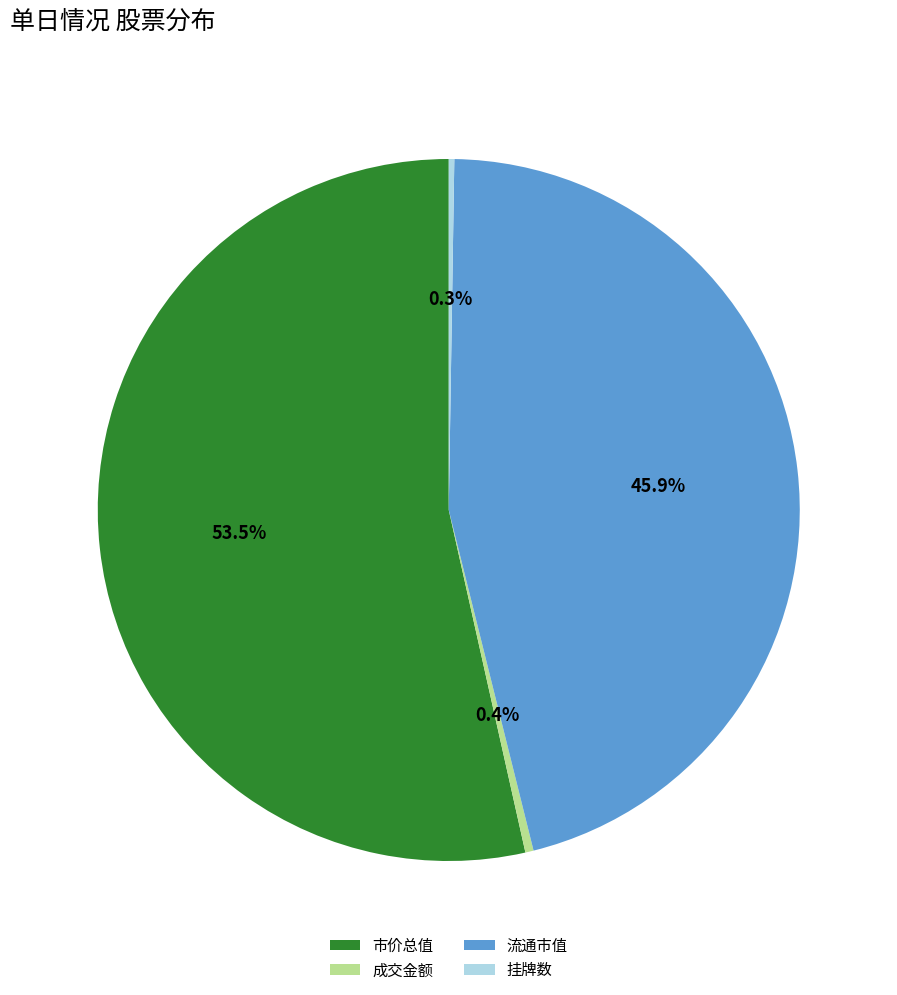

Do 流通市值 and 市价总值 together represent more than half of the pie?

Yes